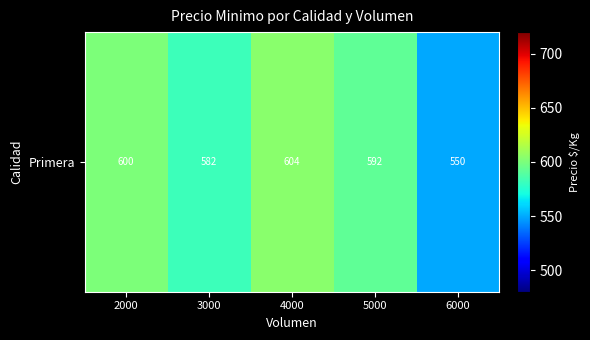

List the labels in order of value, smallest first.

6000, 3000, 5000, 2000, 4000